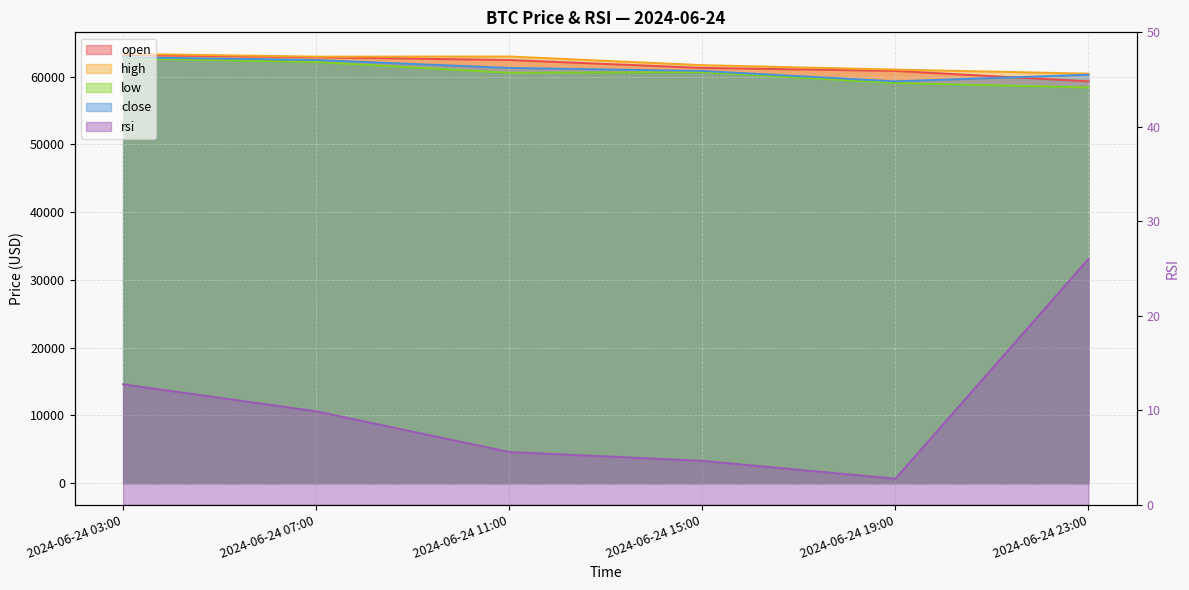

At which label does open reach its minimum?

2024-06-24 23:00